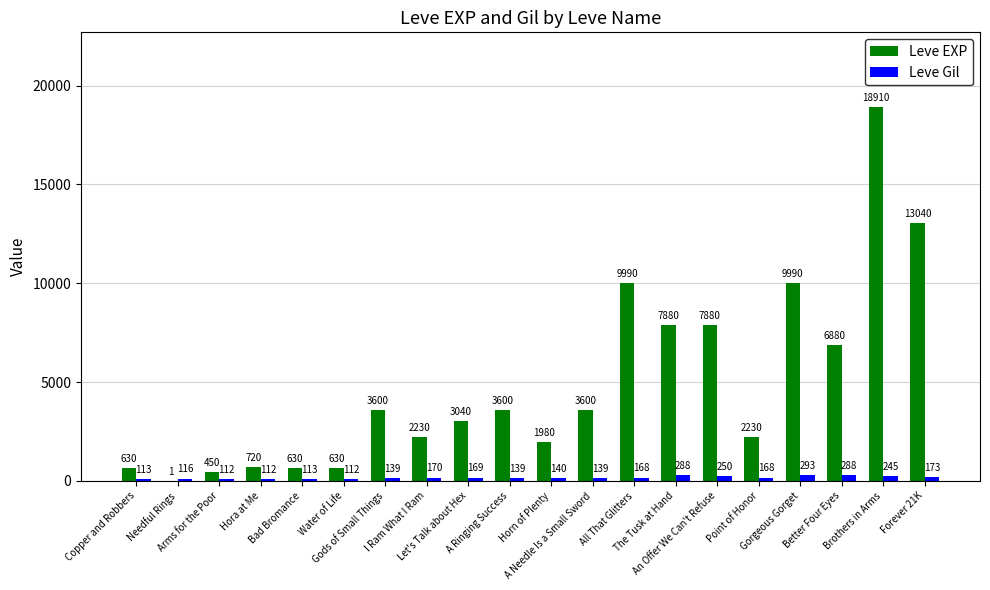

What is the sum of all Leve Gil values?

3447